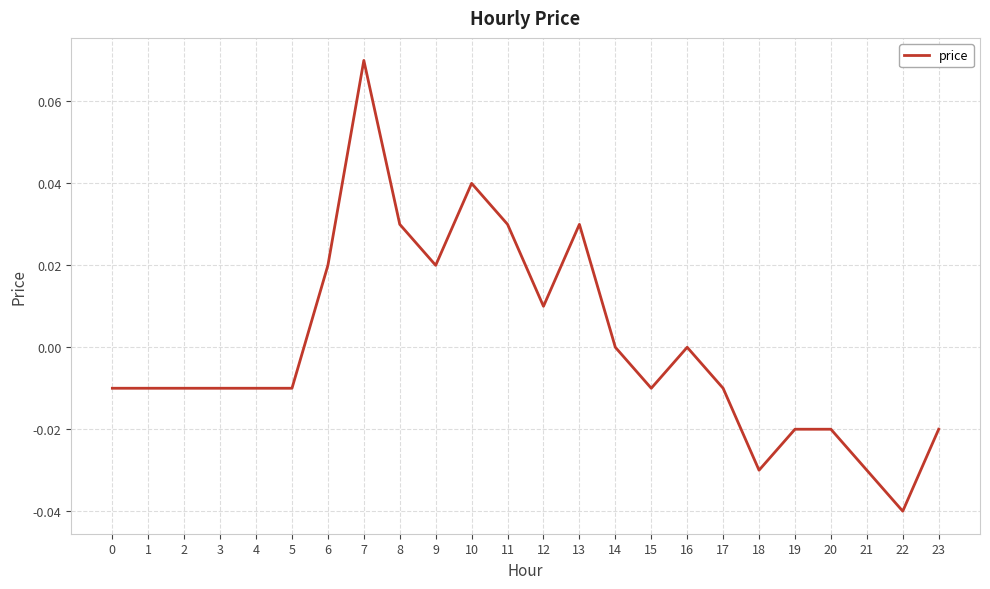

At which label does the data first exceed 0?

6